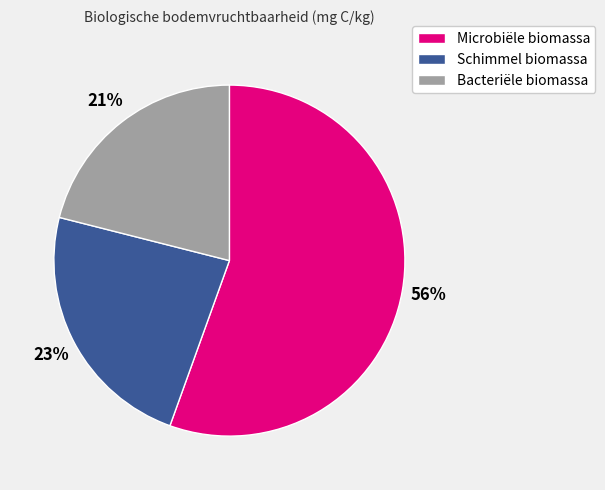

Rank the categories by value from highest to lowest.

Microbiële biomassa, Schimmel biomassa, Bacteriële biomassa